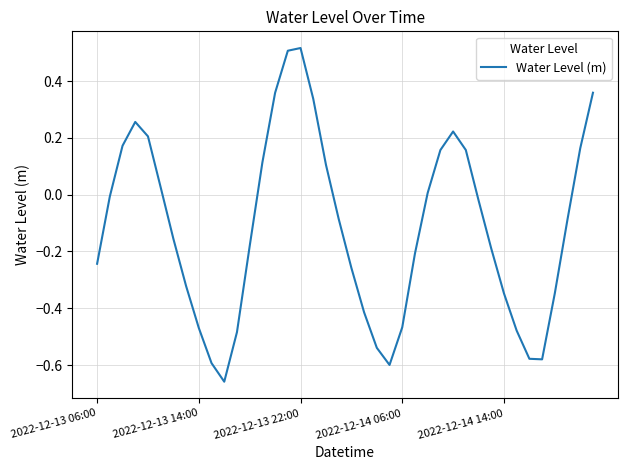

What is the difference between the maximum and minimum values?

1.2